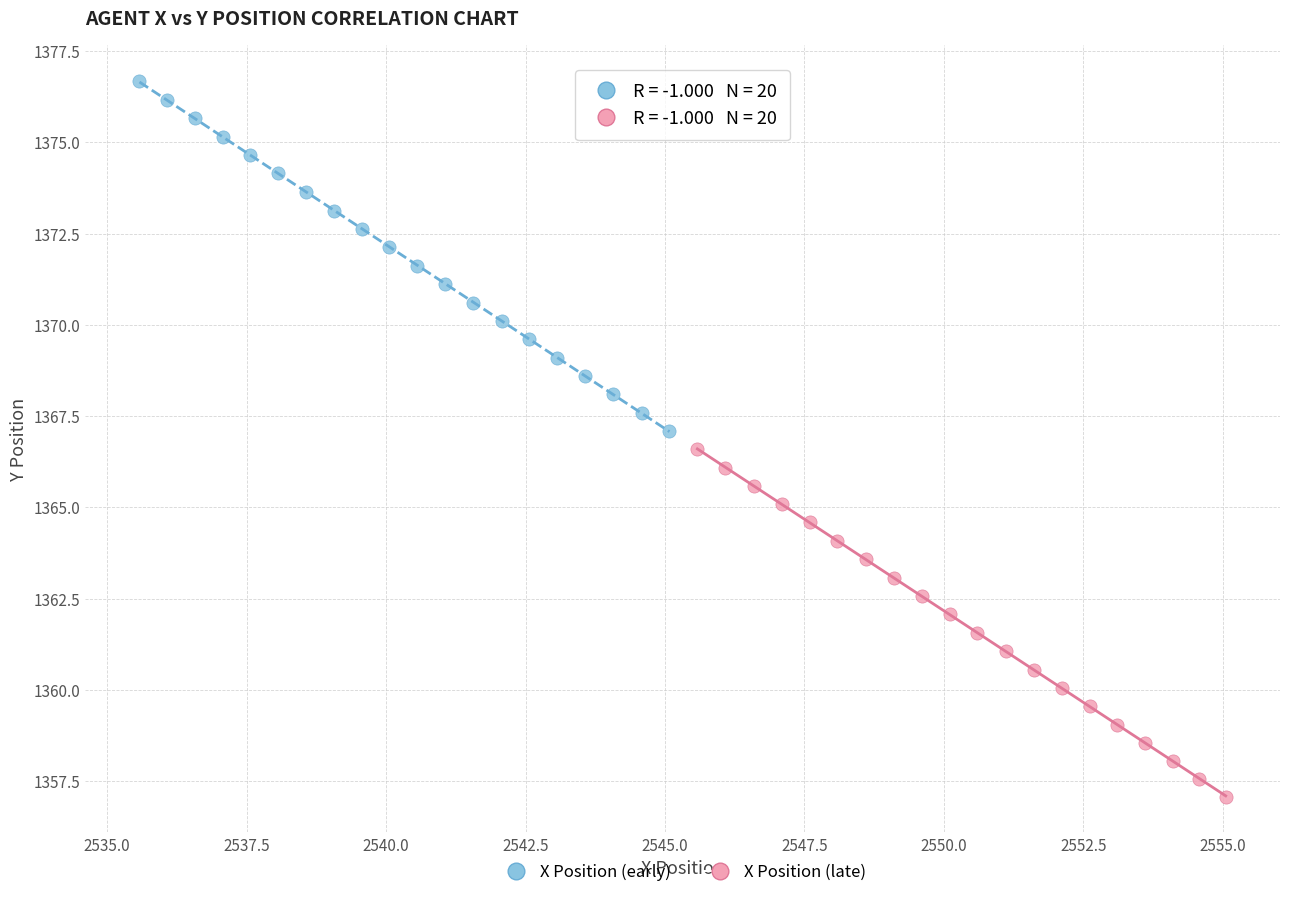

What are all the series names shown in the legend?

X Position (early), X Position (late)